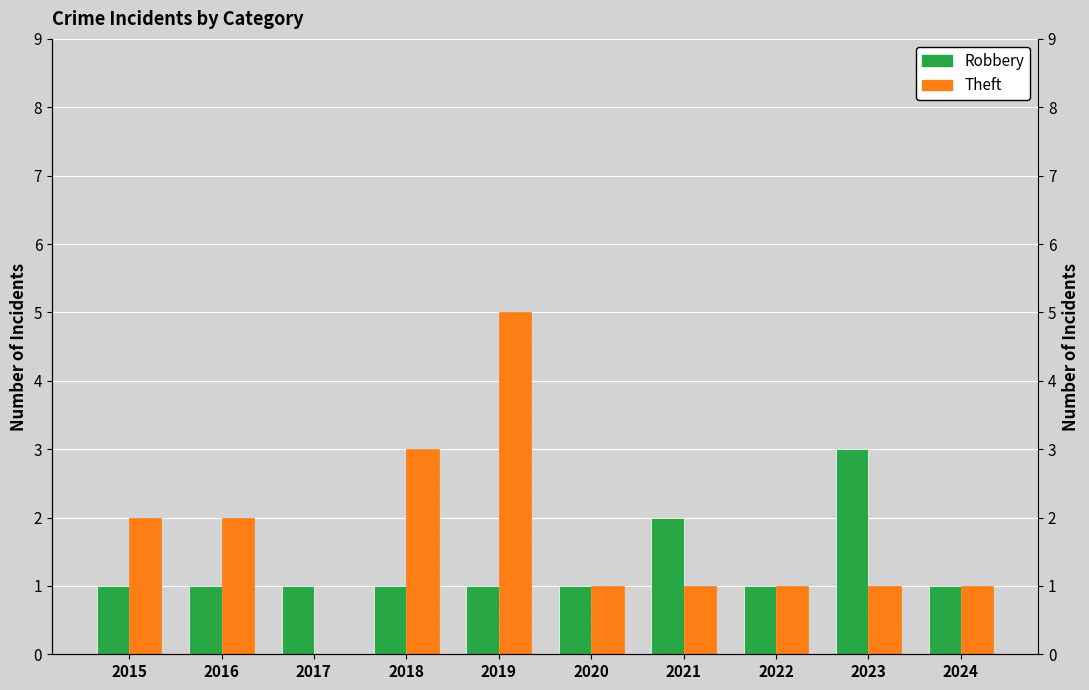

Between 2018 and 2019, which series saw the biggest shift?

Theft